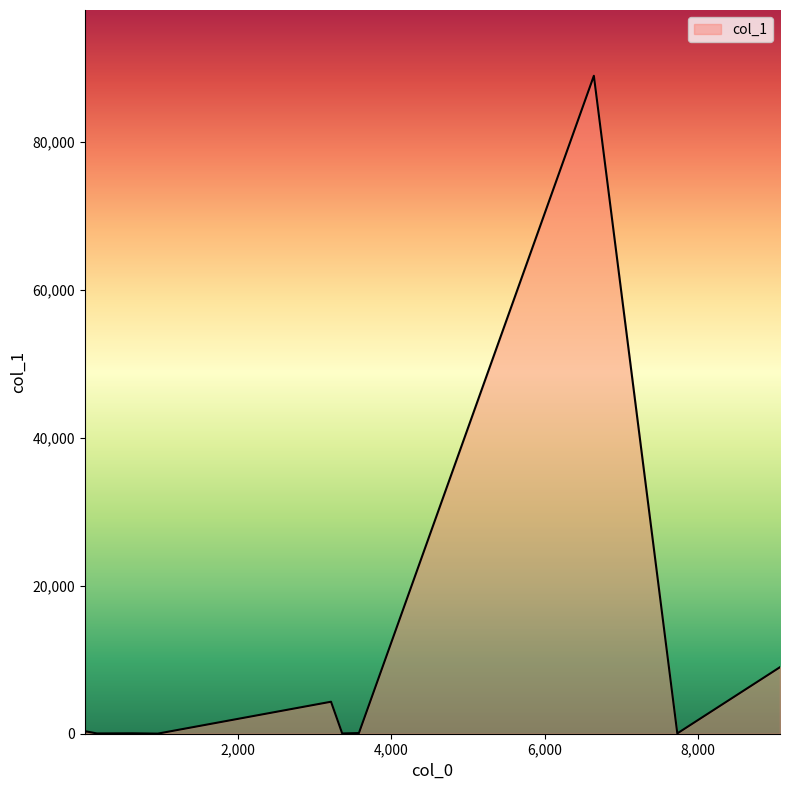

What is the difference between the maximum and minimum values?

88936